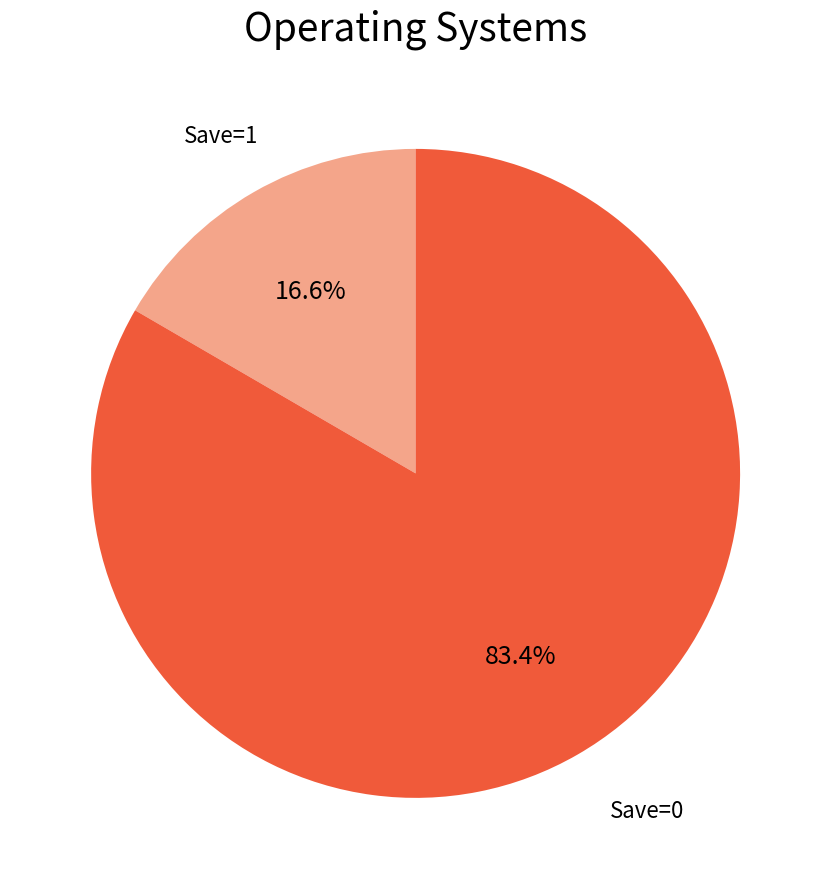

How many segments does this pie chart have?

2